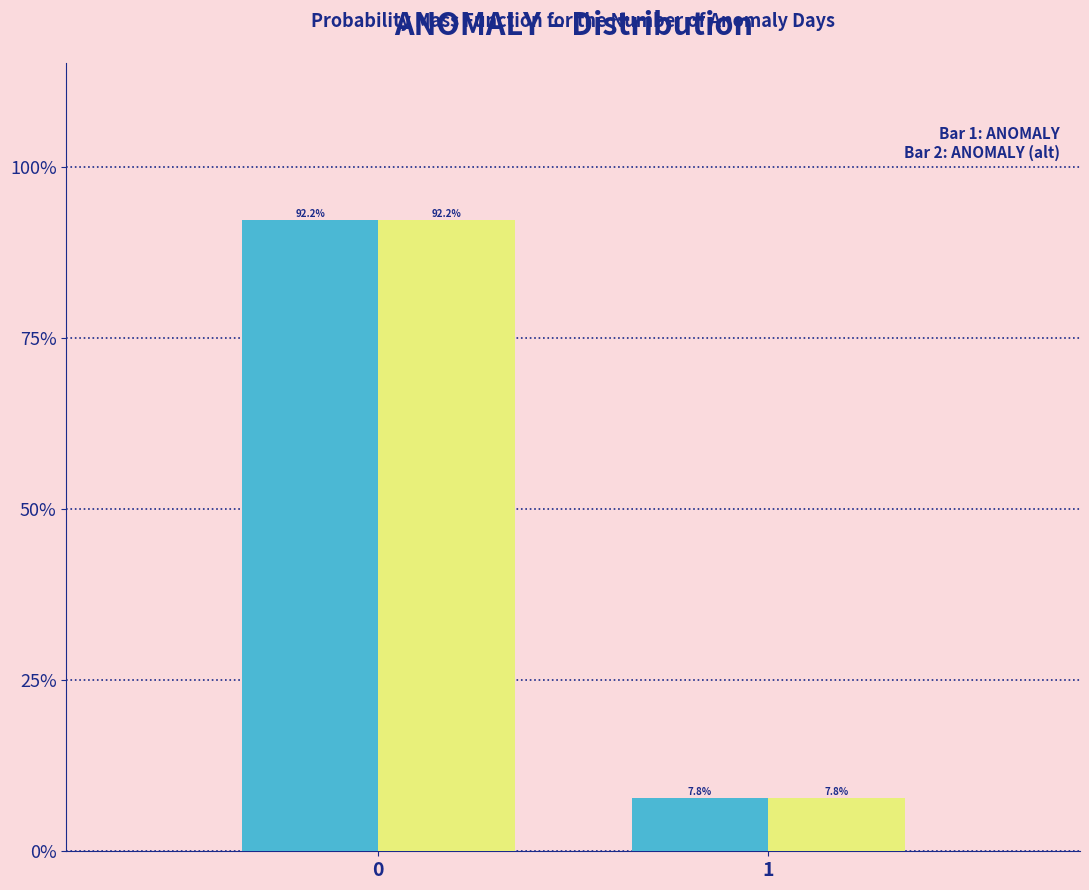

Does the chart contain any negative values?

No